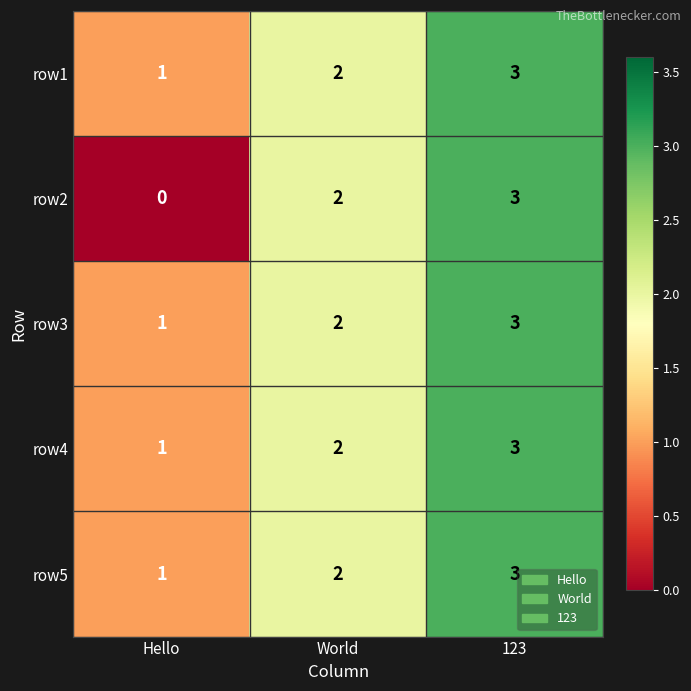

Reading left to right, transcribe all the data shown in this chart.

row1: 1	2	3
row2: 0	2	3
row3: 1	2	3
row4: 1	2	3
row5: 1	2	3